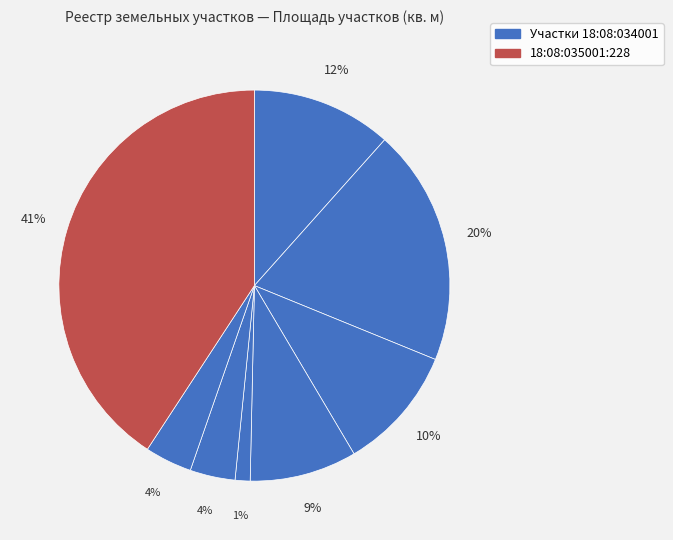

What is the largest slice in the pie chart?

18:08:035001:228